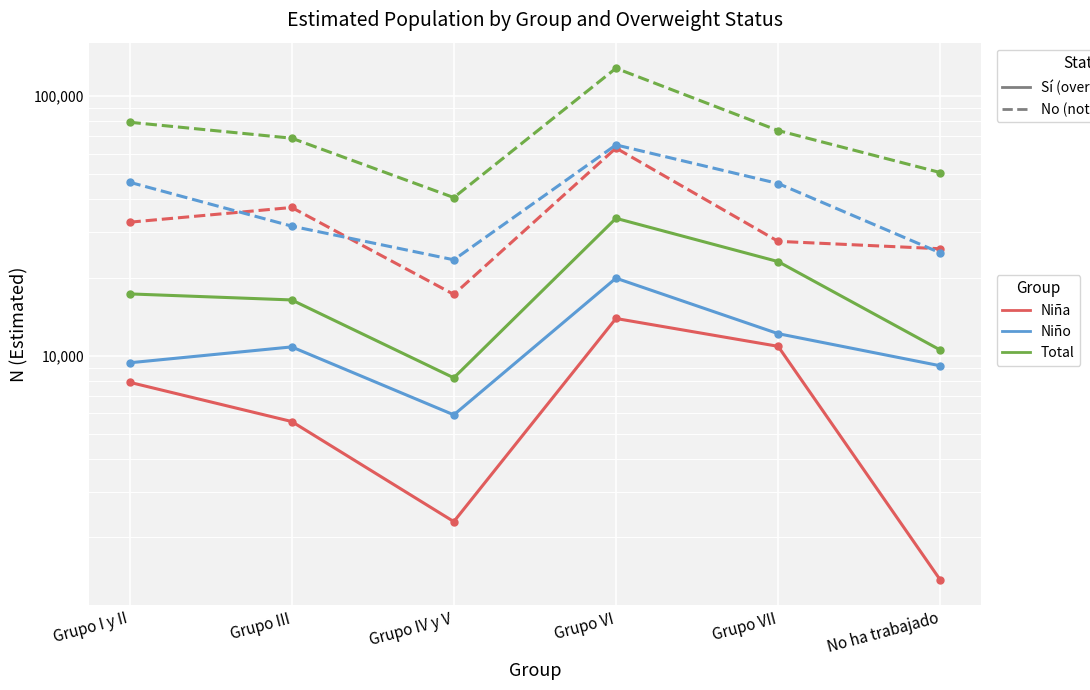

Is it true that Niña N estimada (No) equals 37203 at Grupo III?

True